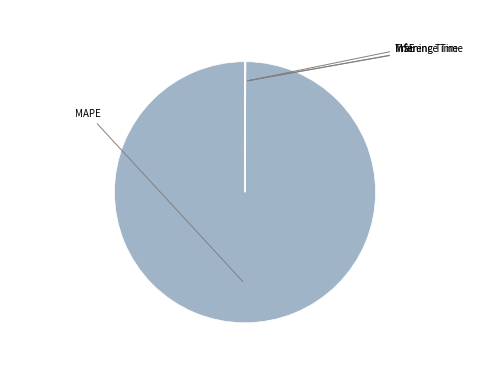

Count the number of slices in the pie.

4